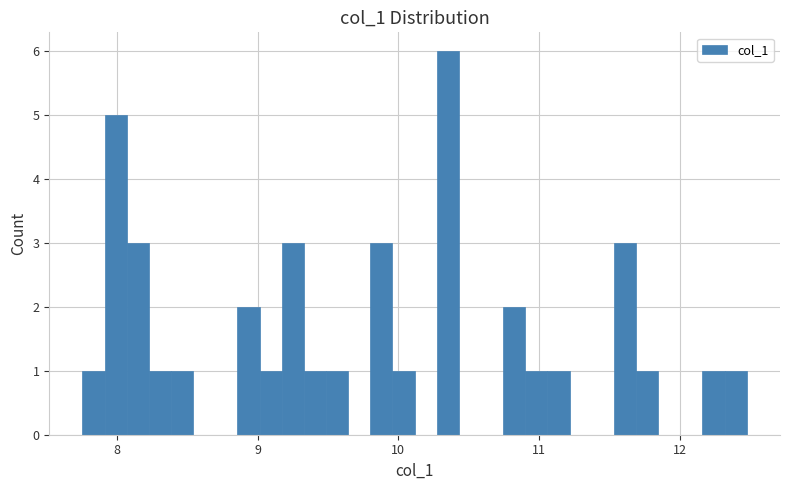

Read against the x-axis, roughly where is the centre of the tallest bar?

10.4